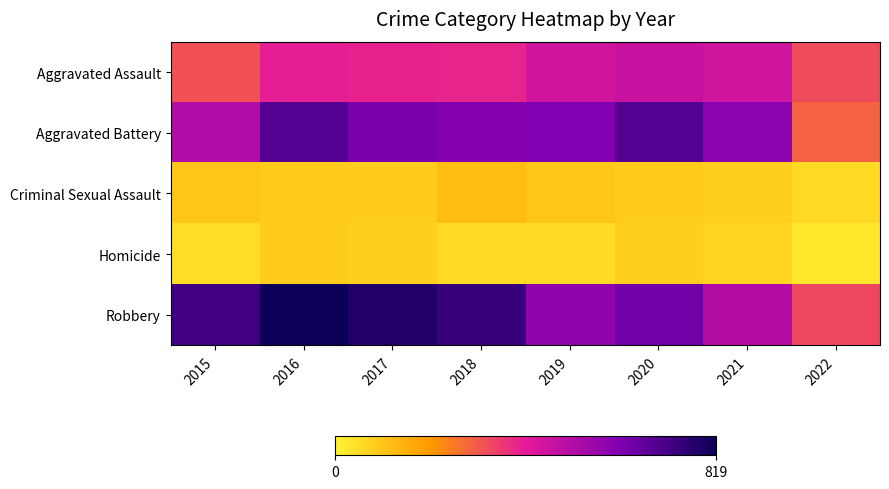

At how many categories does at least one series exceed 190?

8